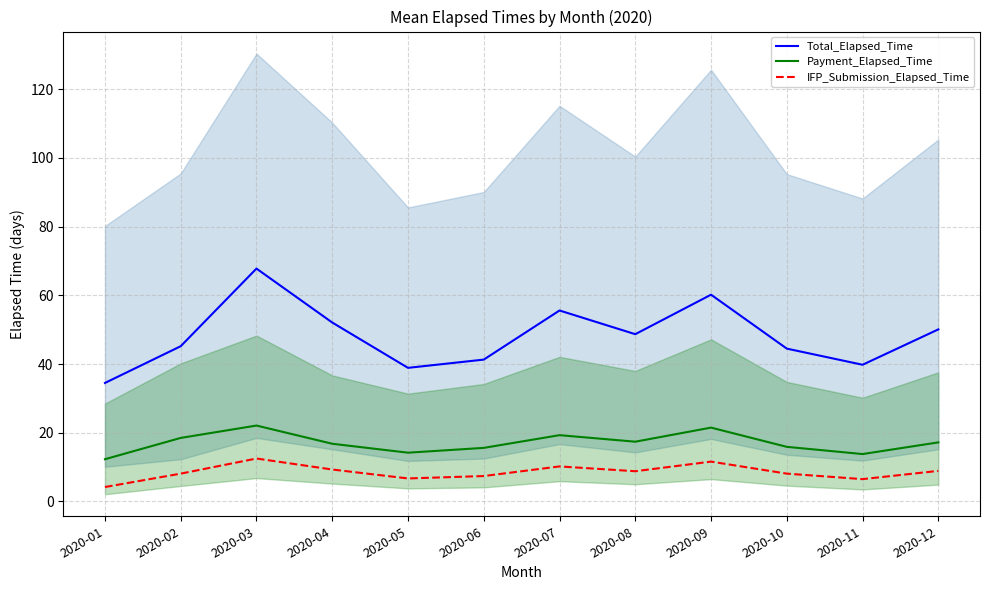

Where does the Total_Elapsed_Time series first go above 48?

2020-03